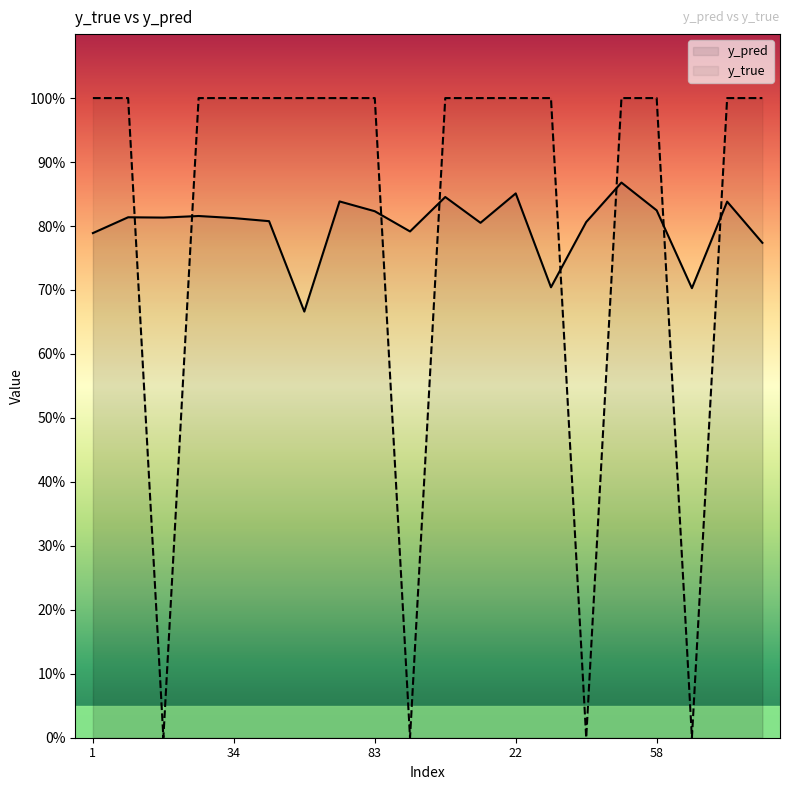

Which series changed the most between 58 and 6?

y_pred